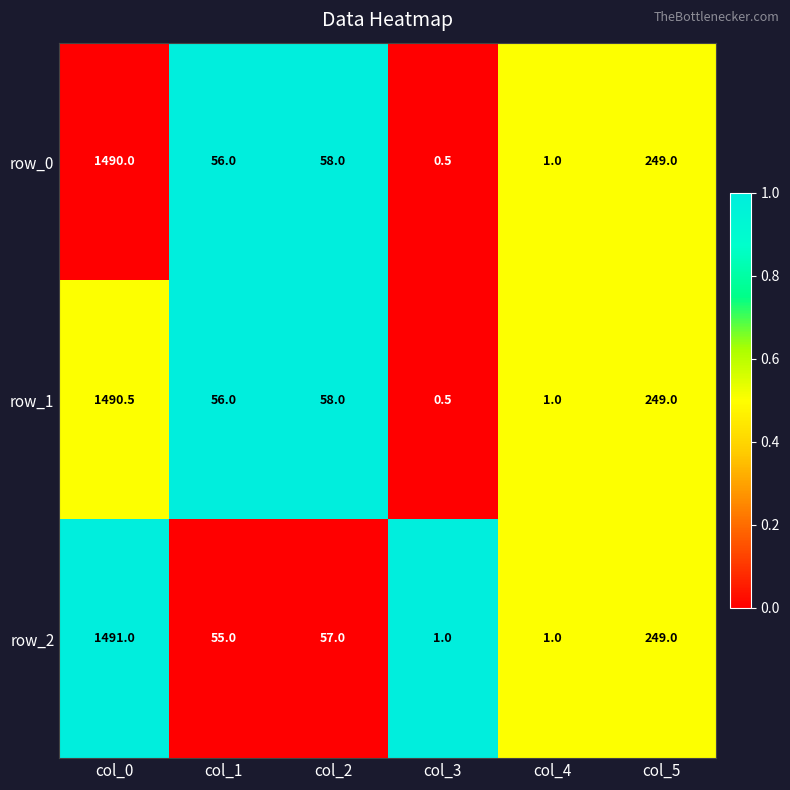

Reading left to right, list all the values displayed in this chart.

row_0: 1490.0	56.0	58.0	0.5	1.0	249.0
row_1: 1490.5	56.0	58.0	0.5	1.0	249.0
row_2: 1491.0	55.0	57.0	1.0	1.0	249.0